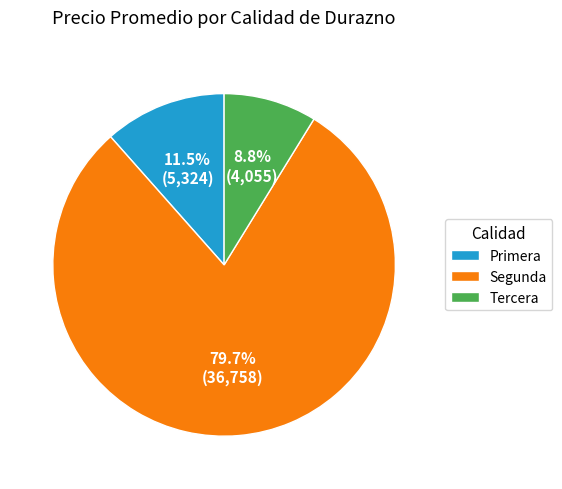

Combined, do Tercera and Primera account for over 50%?

No